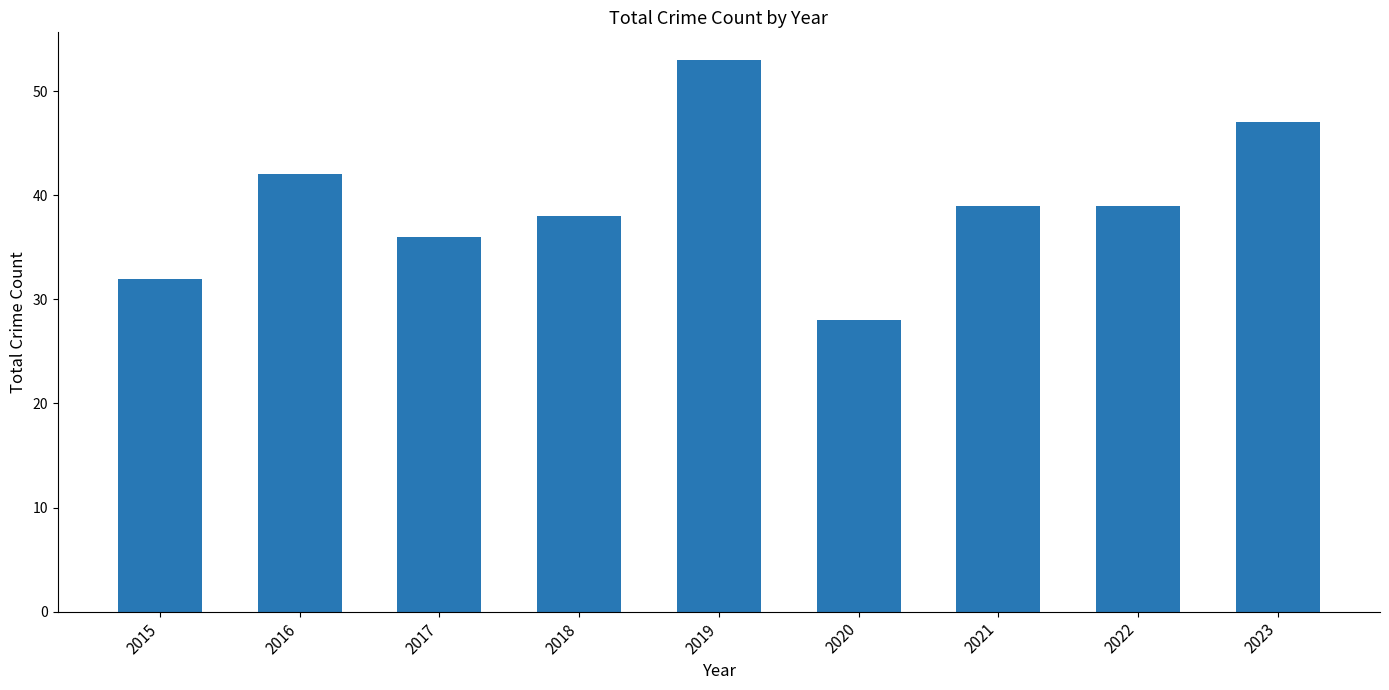

What is the value of the 3rd bar from the left?

36